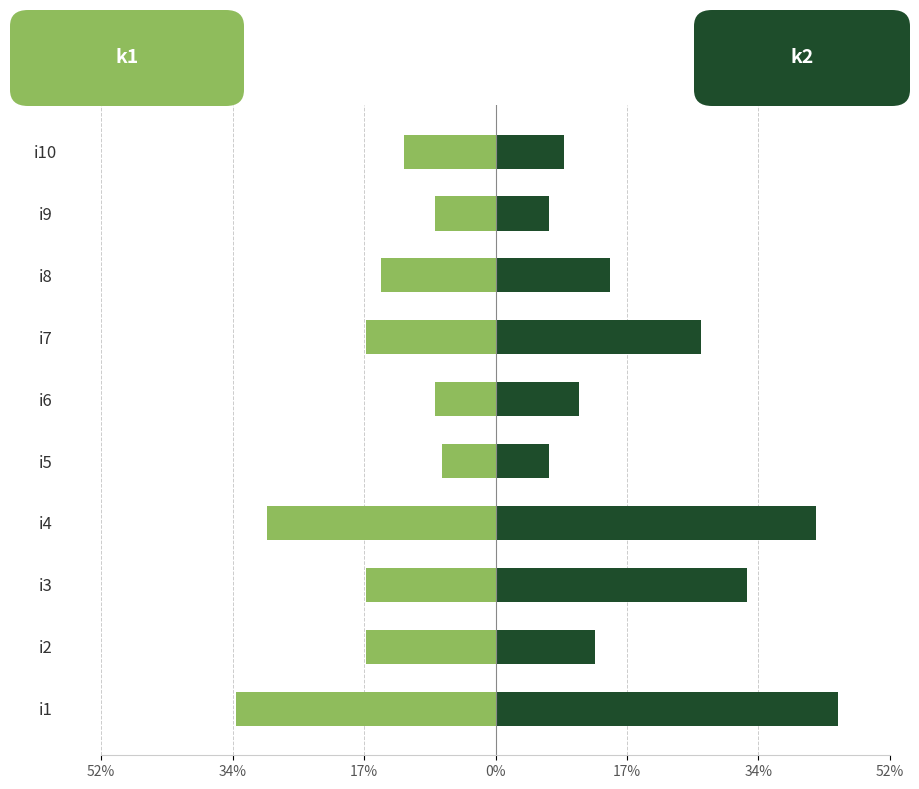

What value does the k1 (left) series have at i10, to the nearest 10?

-10